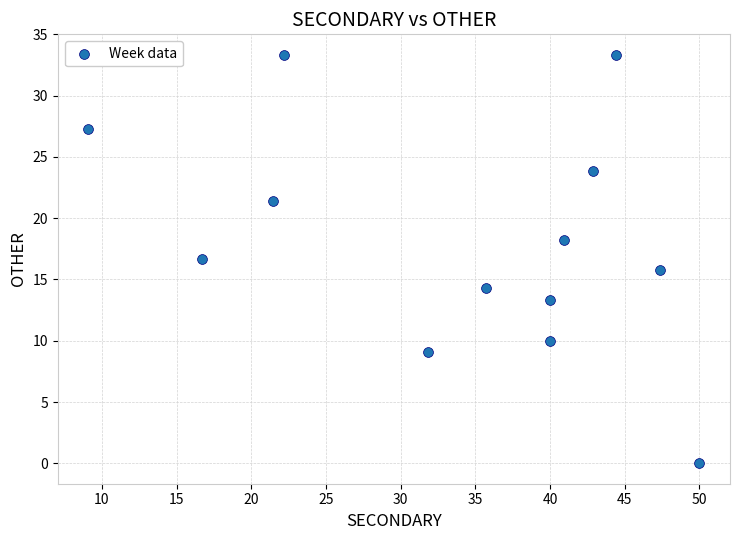

What is the range of X values (max minus min)?

40.9